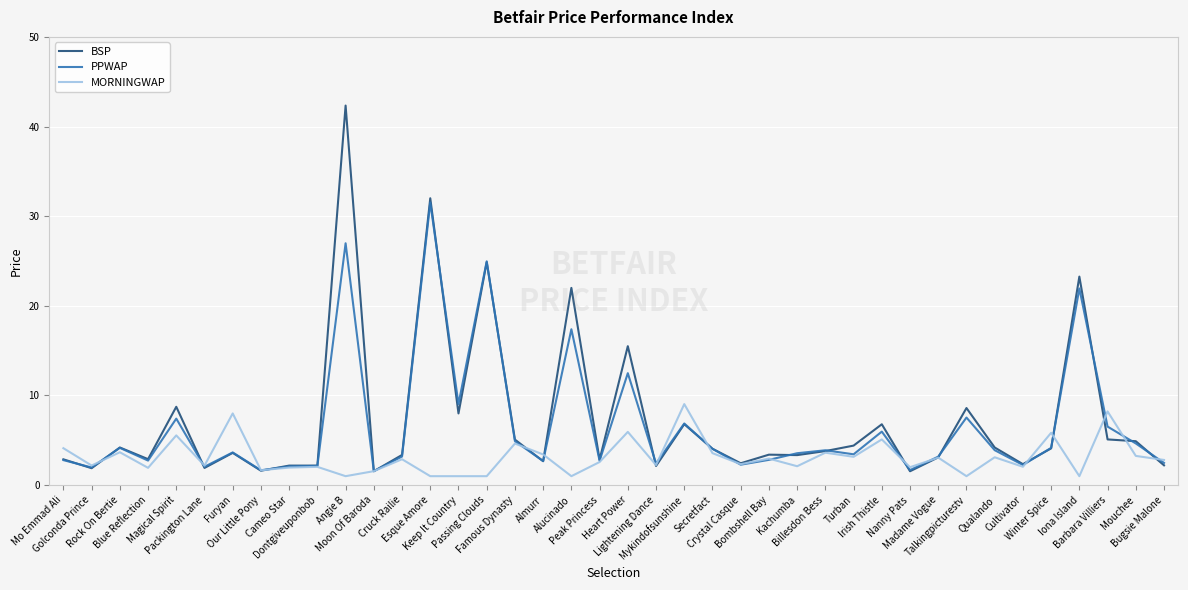

What are all the series names shown in the legend?

BSP, PPWAP, MORNINGWAP